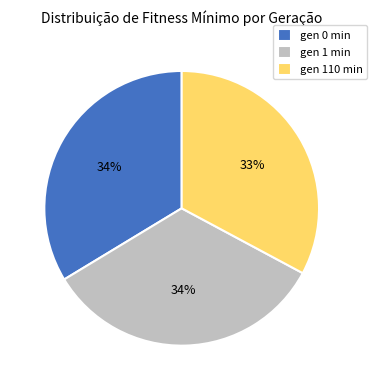

True or false: gen 0 min accounts for 23% of the total.

False